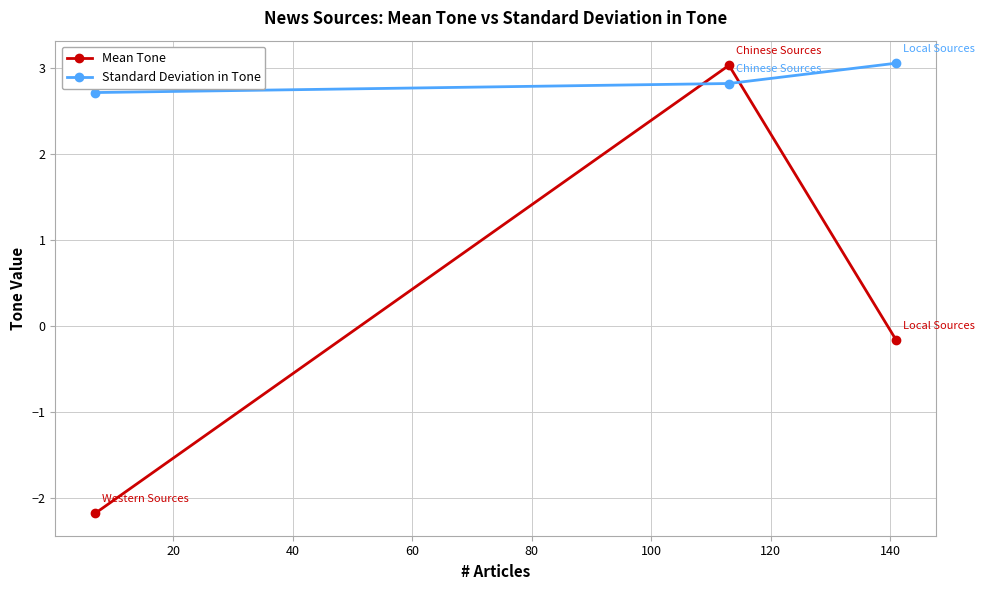

Which series has the widest spread of values?

Mean Tone